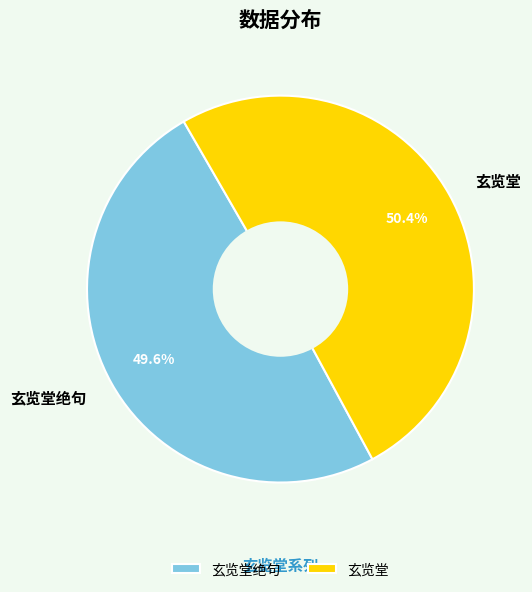

Between 玄览堂绝句 and 玄览堂, which is larger?

玄览堂